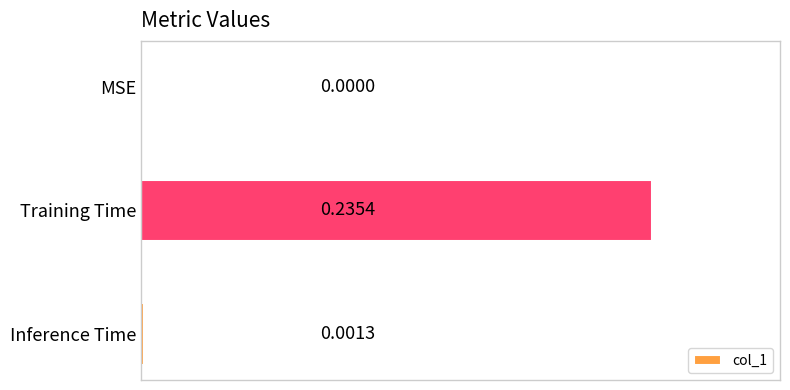

What is the change in value from MSE to Training Time?

+0.2